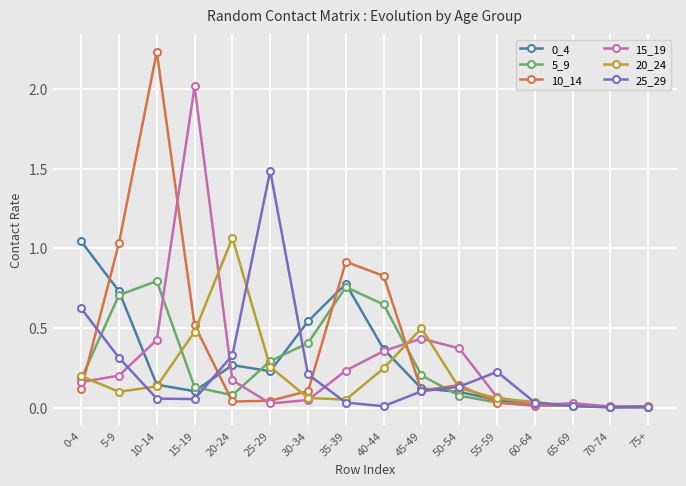

Is the value of 25_29 at 35-39 greater than the value of 5_9 at 0-4?

No